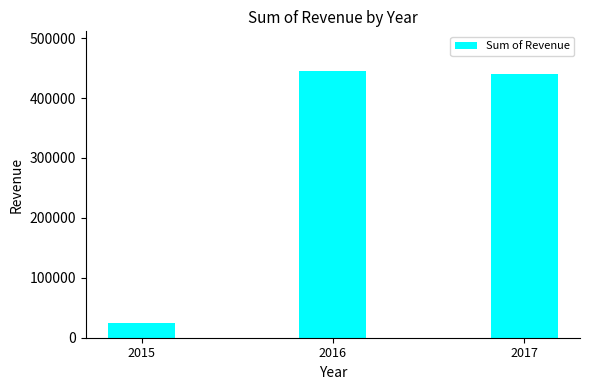

Are the bars horizontal?

No